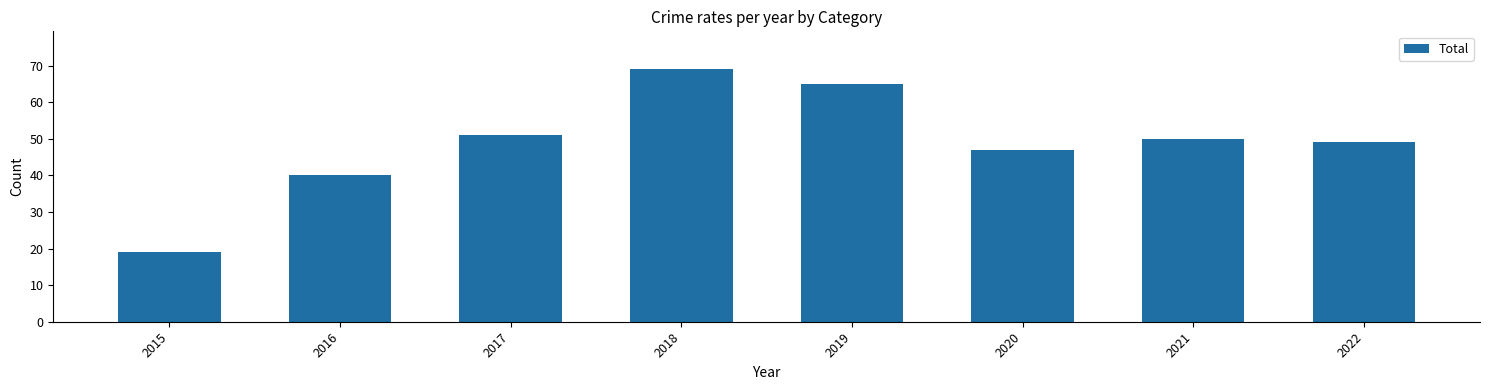

What is the value of the 5th bar from the left?

65